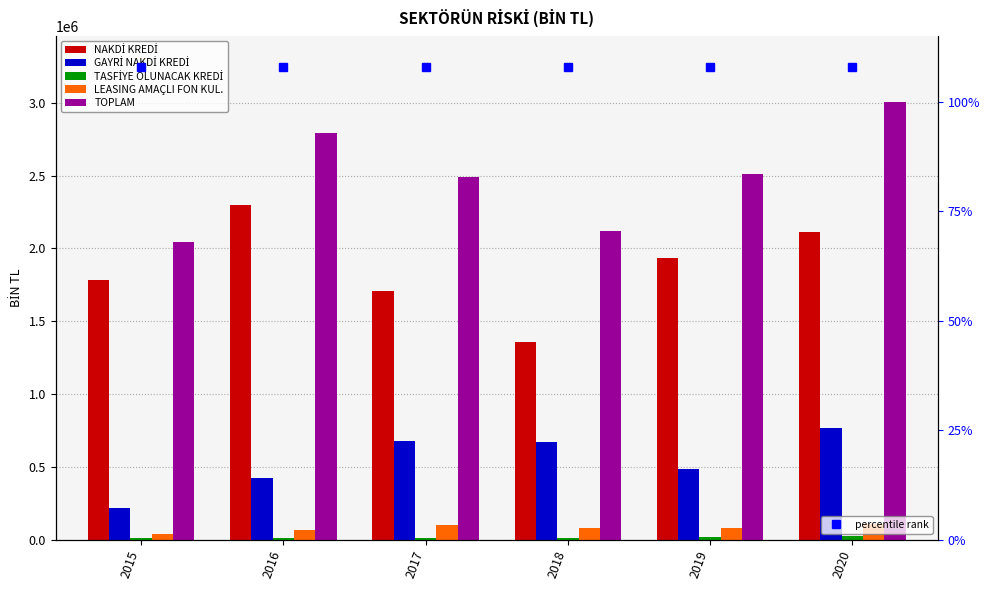

What is the spread (max minus min) of values at 2018?

2108654.5